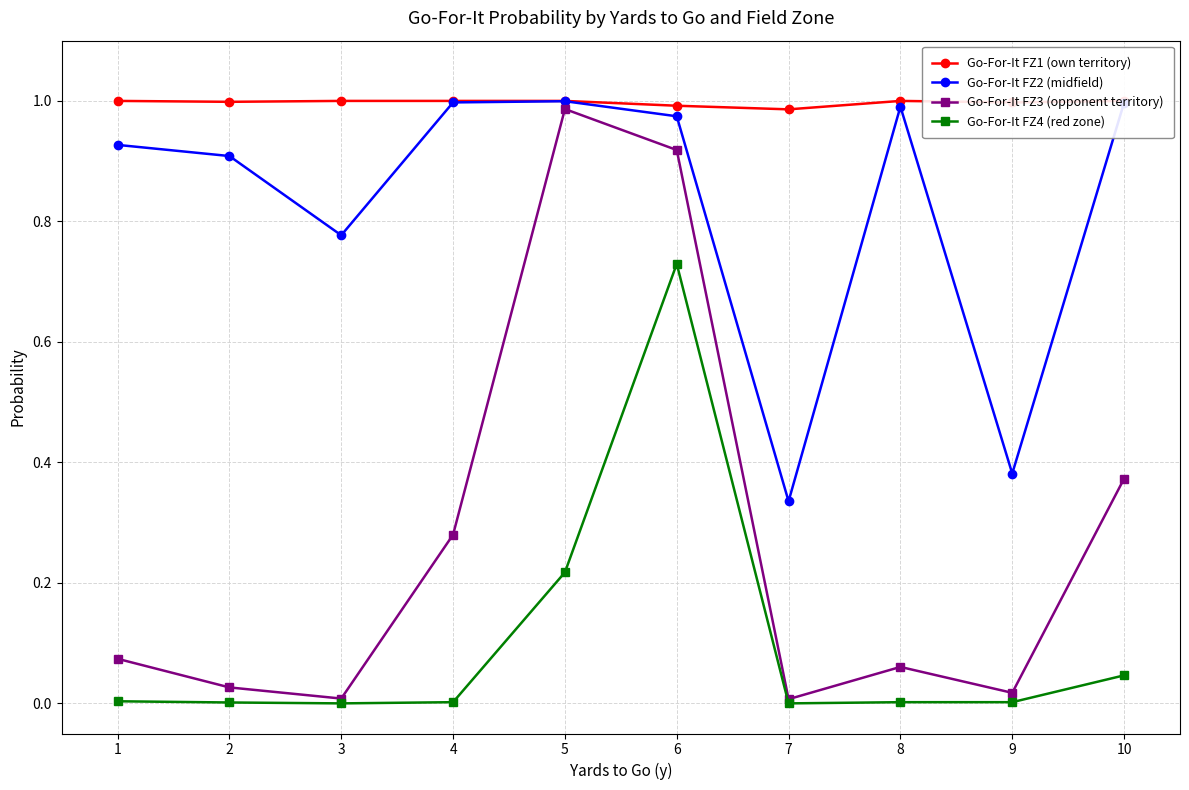

Which series has the largest range (max minus min)?

Go-For-It FZ3 (opponent territory)